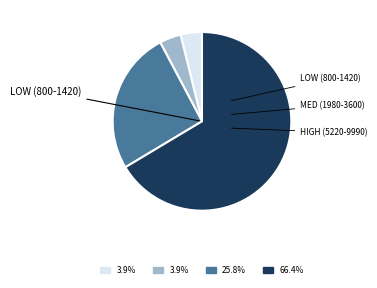

Does any single category account for the majority?

Yes